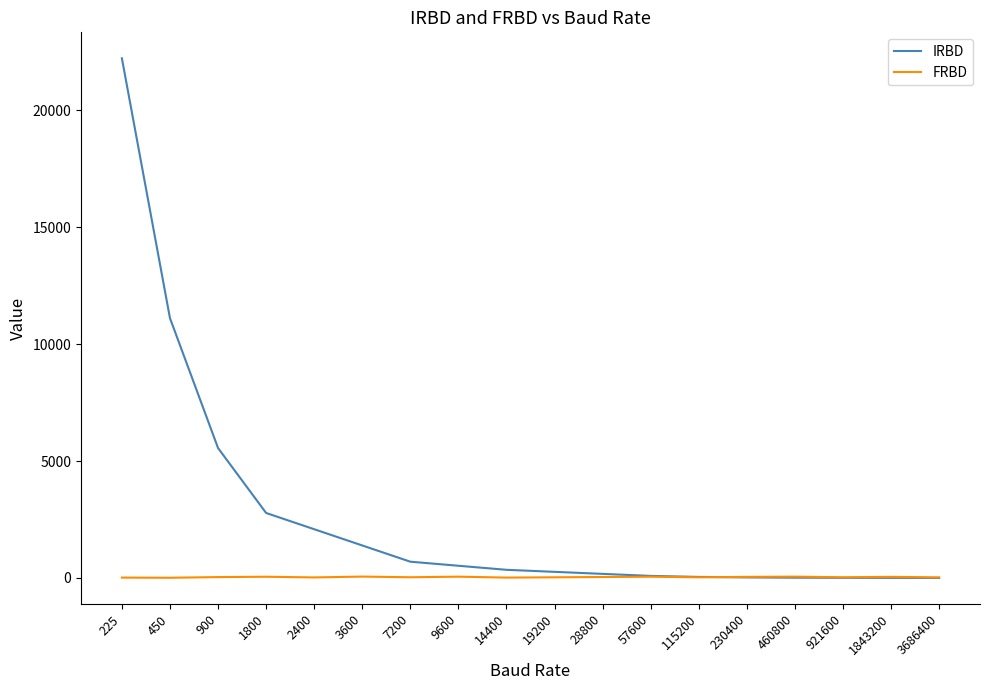

How many categories are shown in the chart?

18